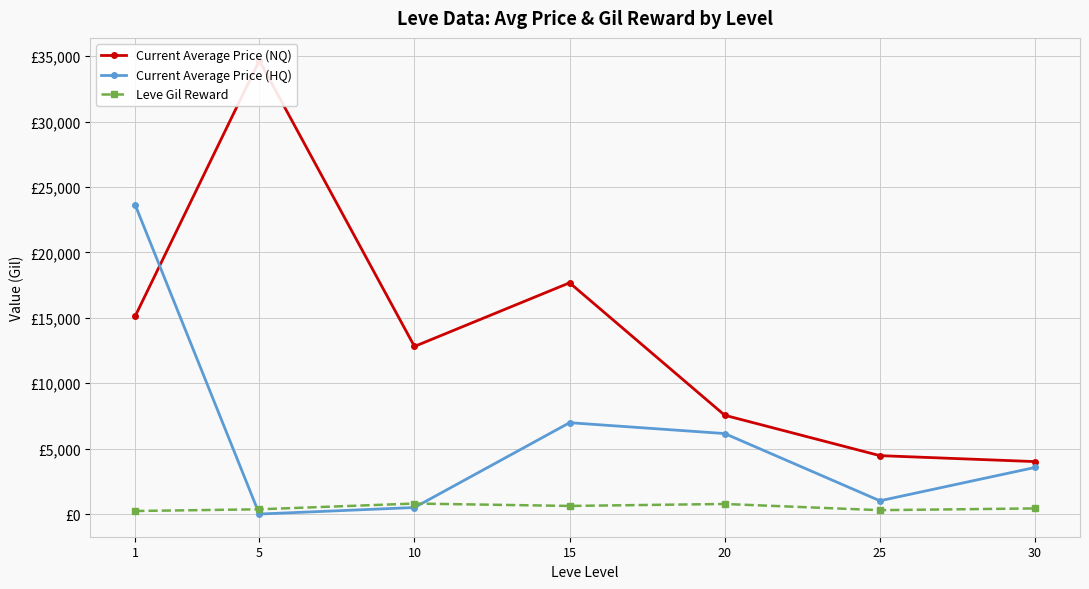

Reading right to left, list all the values displayed in this chart.

Current Average Price (NQ): 30=4009.9	25=4465.4	20=7551.2	15=17678.0	10=12813.6	5=34666.6	1=15128.7
Current Average Price (HQ): 30=3562.4	25=1014.3	20=6152.9	15=6983.6	10=500.0	5=0.0	1=23631.3
Leve Gil Reward: 30=430.0	25=296.7	20=770.0	15=620.0	10=803.3	5=363.3	1=232.5